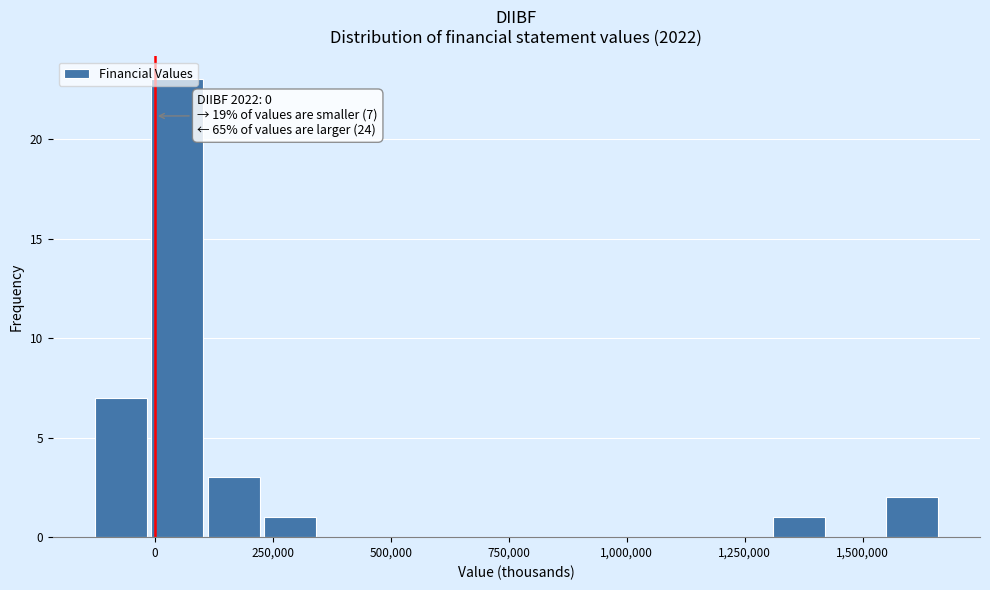

Read against the x-axis, roughly where is the centre of the tallest bar?

50000